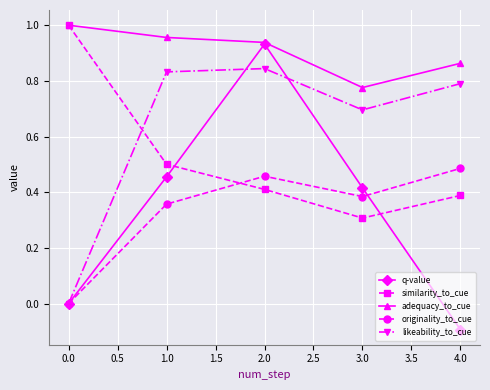

Which series has the largest range (max minus min)?

q-value